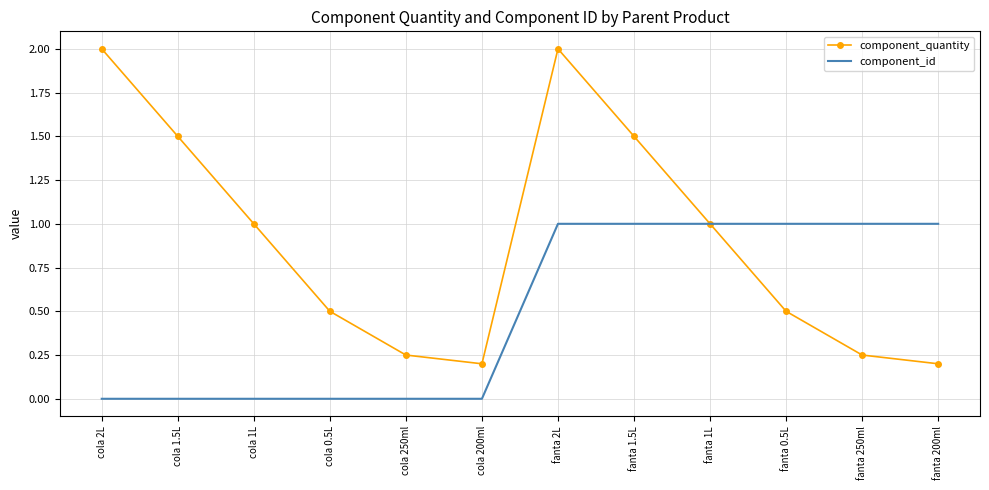

Rank the series by their maximum value, from highest to lowest.

component_quantity, component_id